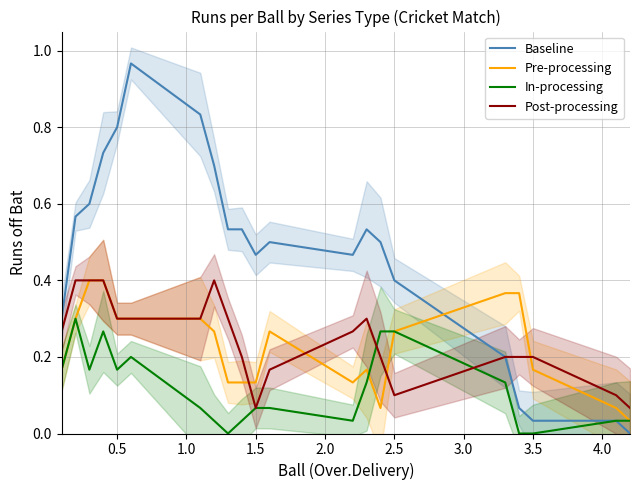

True or false: In-processing has more than 1 interior local peaks.

True